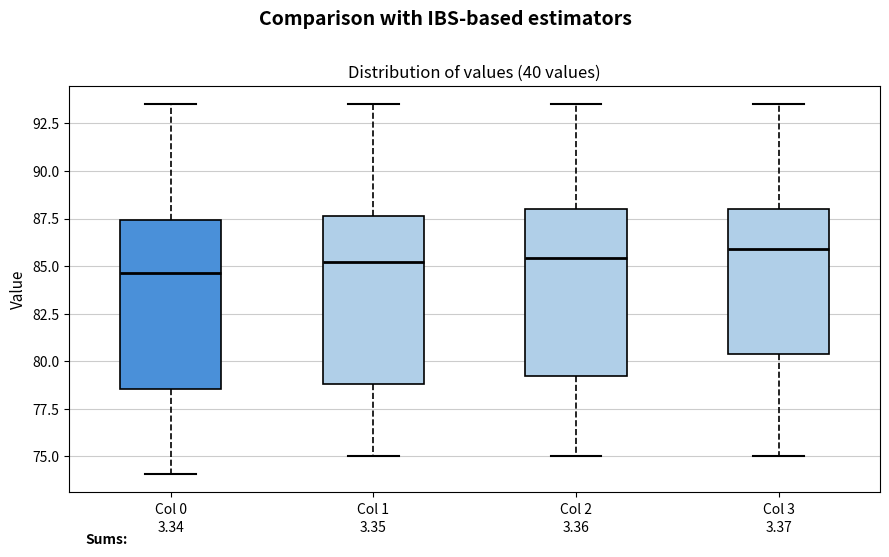

Reading left to right, read every box against the y-axis: the position of its median line, the range the box covers, and the ends of its whiskers. The values are not printed on the chart, so give them approximately, as read against the axis.

Col 0: median 84.5, box 78.5 to 87.5, whiskers 74.0 to 93.5
Col 1: median 85.0, box 79.0 to 87.5, whiskers 75.0 to 93.5
Col 2: median 85.5, box 79.0 to 88.0, whiskers 75.0 to 93.5
Col 3: median 86.0, box 80.5 to 88.0, whiskers 75.0 to 93.5